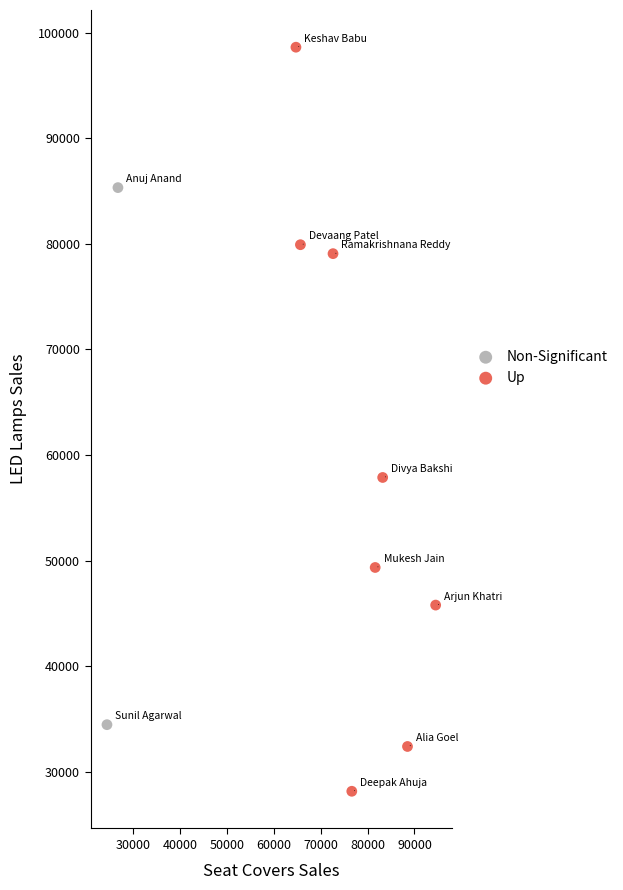

What are all the series names shown in the legend?

Non-Significant, Up